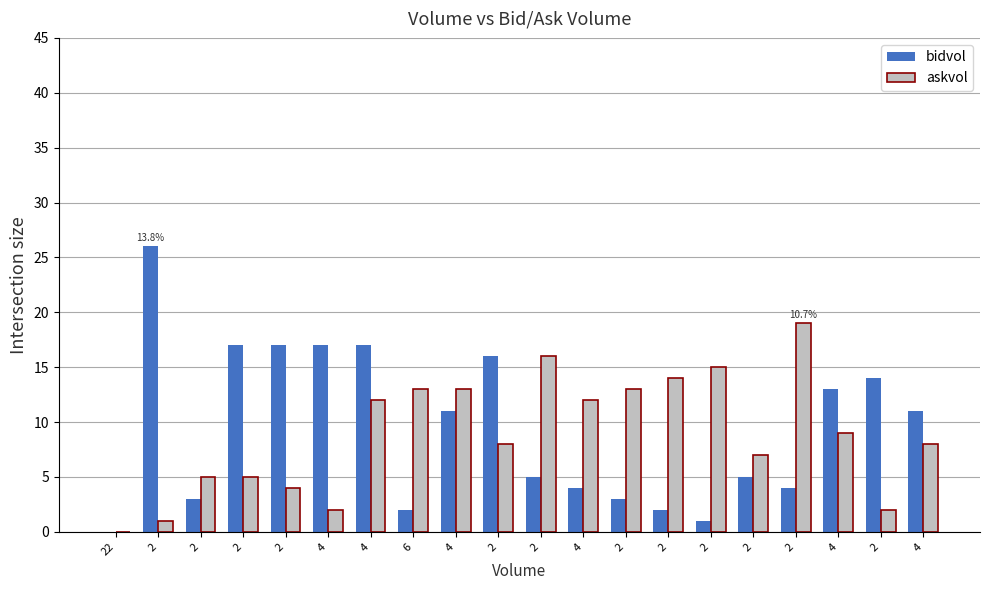

Which series has the largest total across all categories?

bidvol